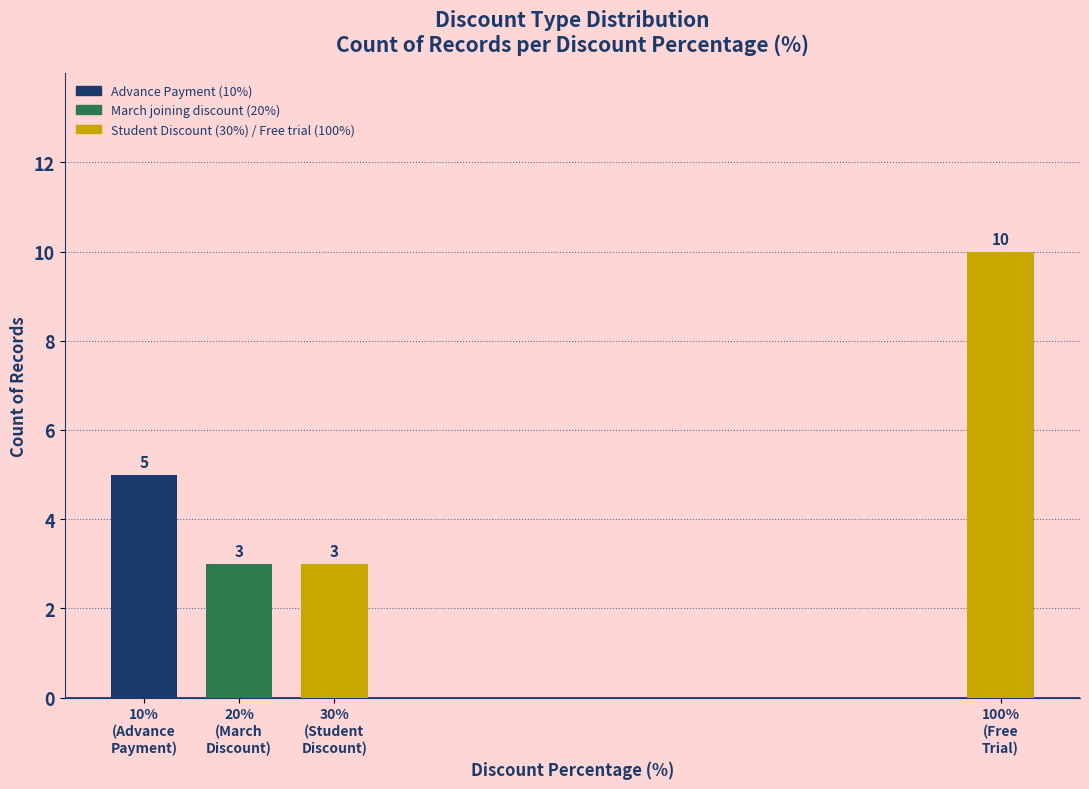

Reading left to right, transcribe all the data shown in this chart.

5	3	3	10